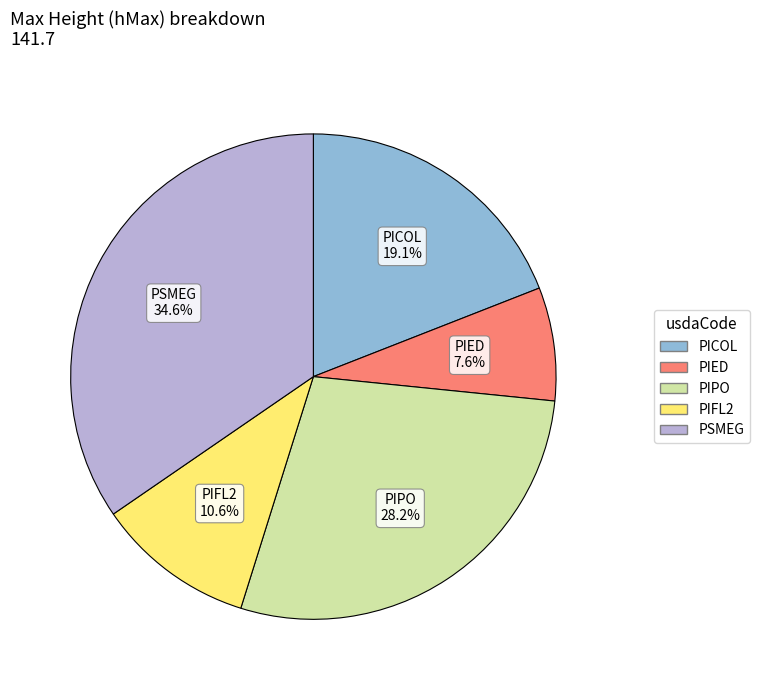

Is the sum of PSMEG and PIED greater than half?

No